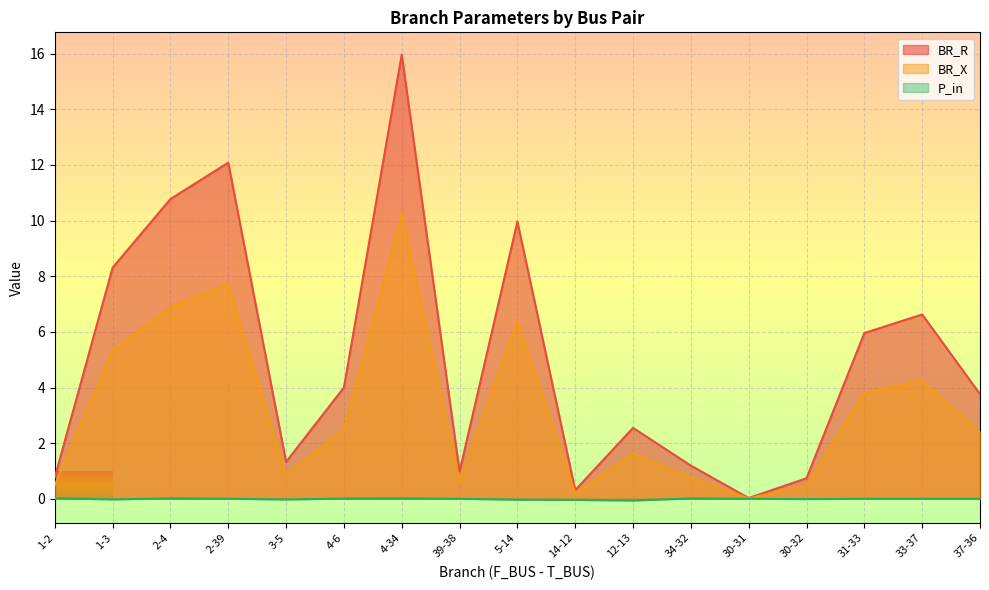

At which label does BR_X reach its minimum?

30-31